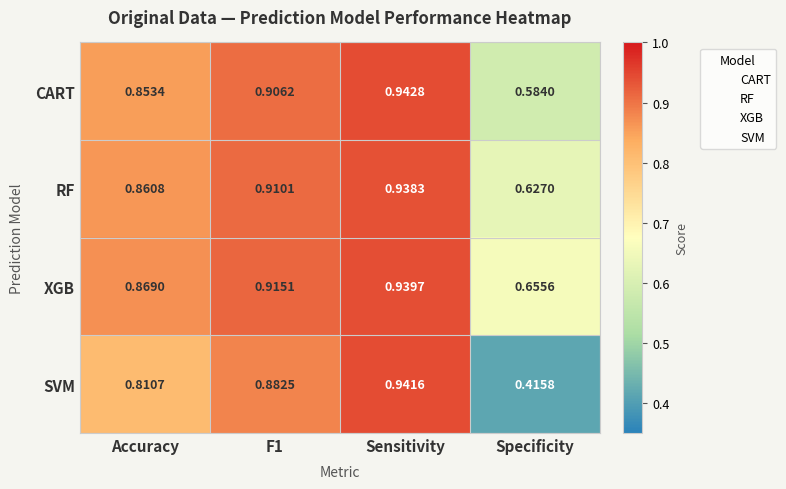

What is the total value across all series at Specificity?

2.3